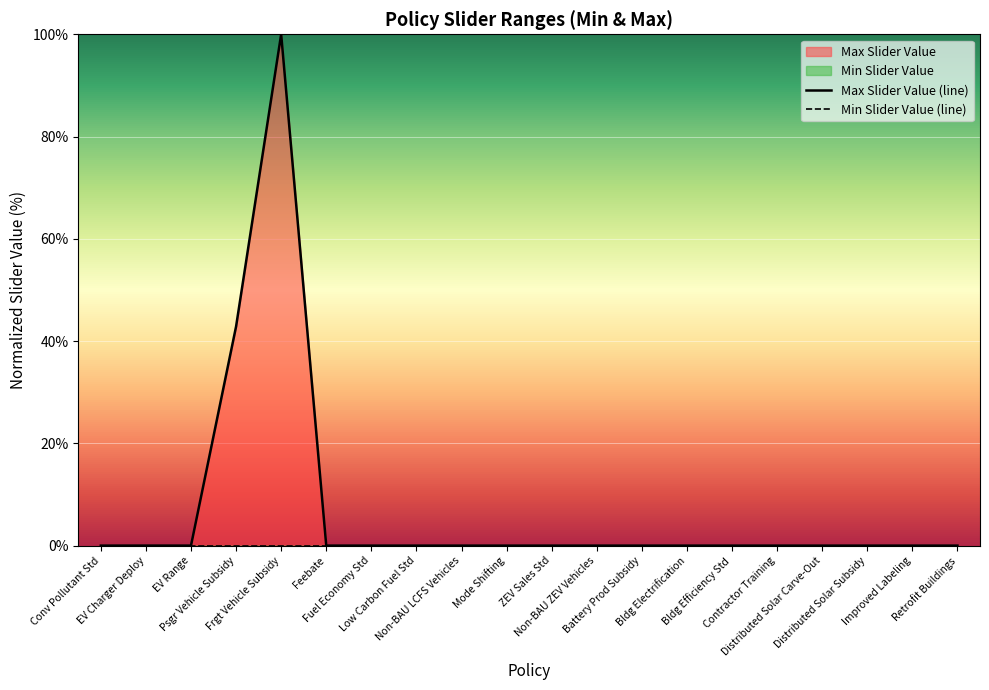

The chart shows a value of 0.0 at Non-BAU ZEV Vehicles. True or false?

True